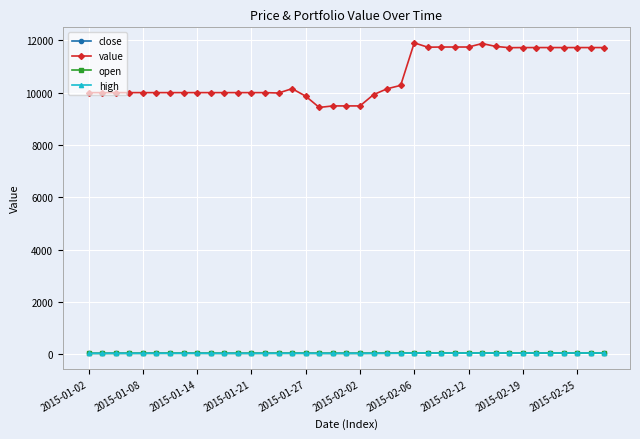

Which series has the widest spread of values?

value